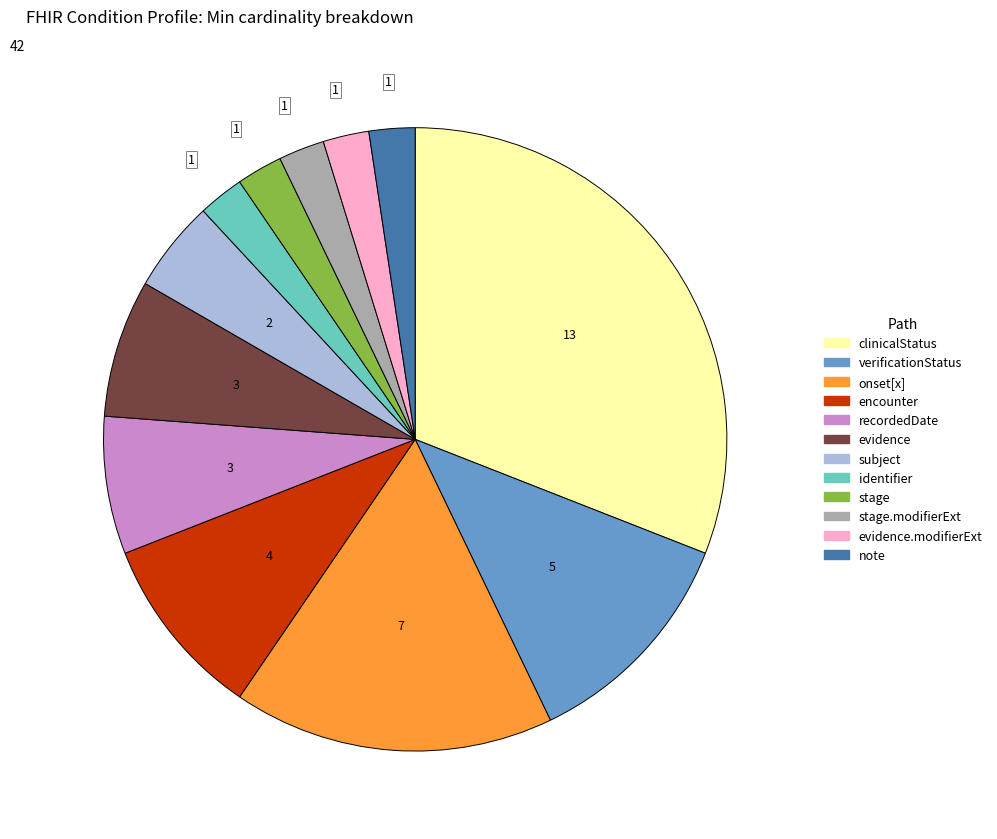

Is there a majority slice in this chart?

No